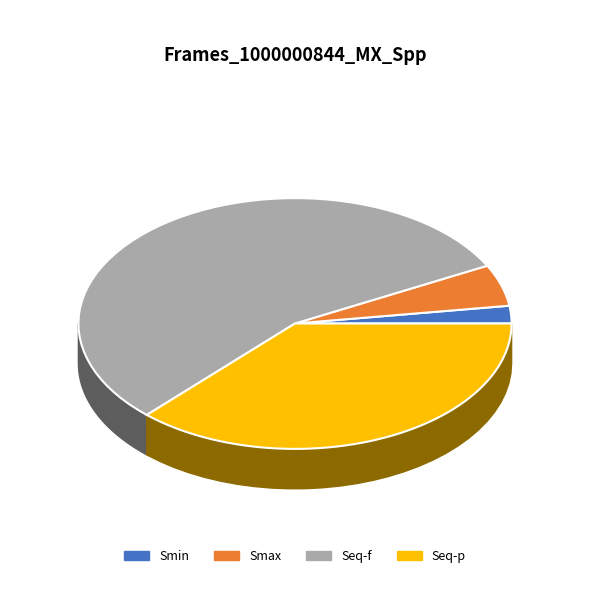

How many segments does this pie chart have?

4